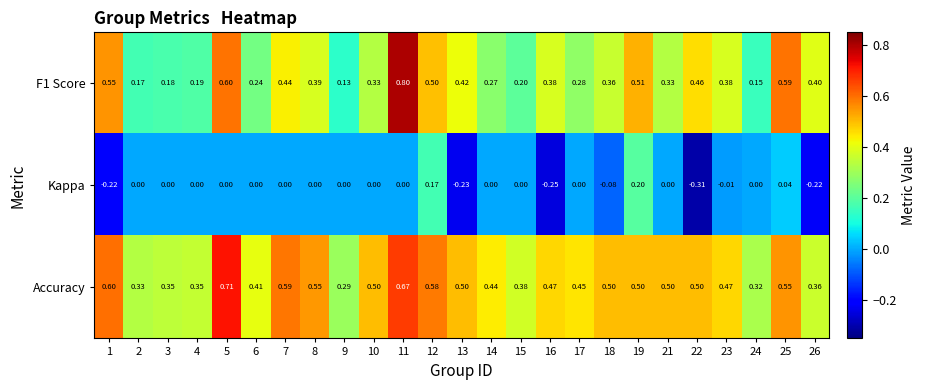

Which series changed the most between 5 and 22?

Kappa